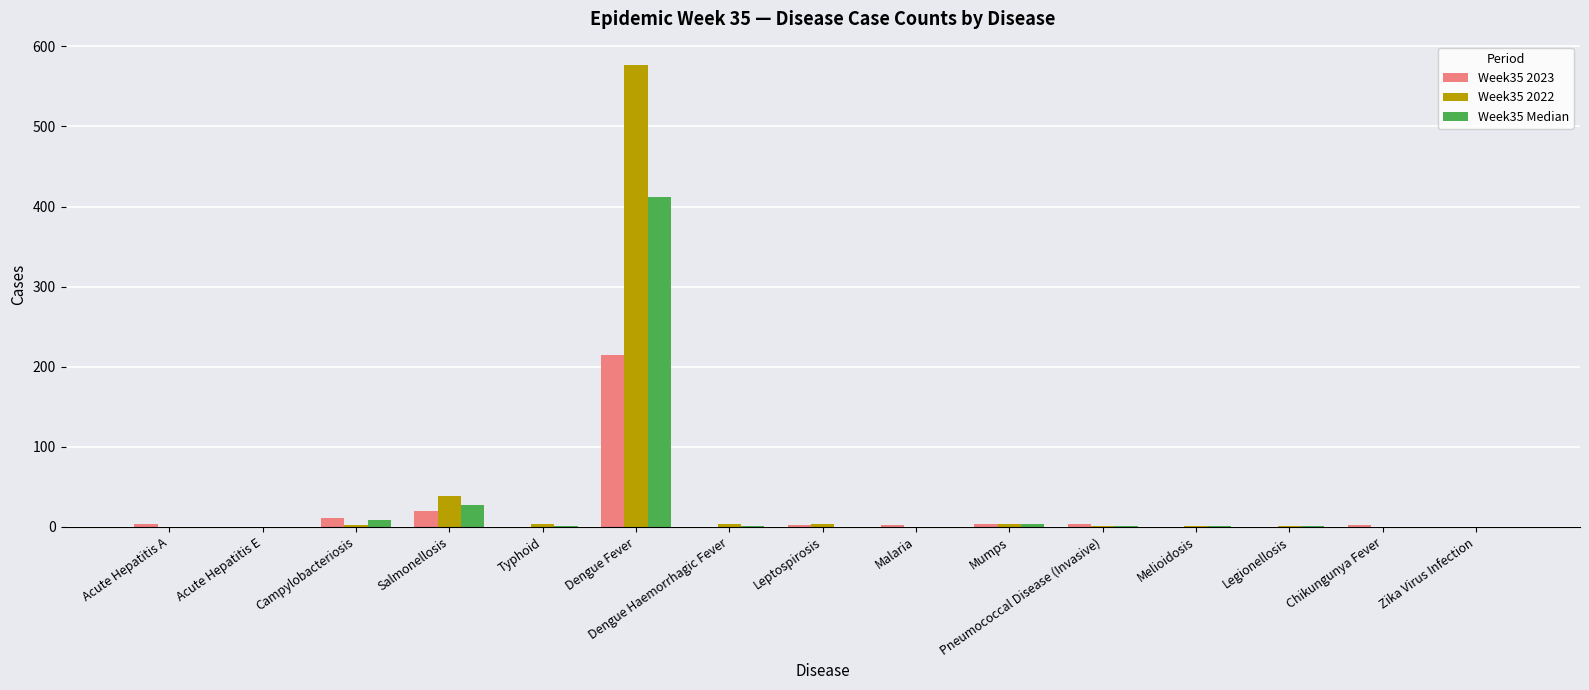

The Week35 2023 series shows 0 at Typhoid. True or false?

True